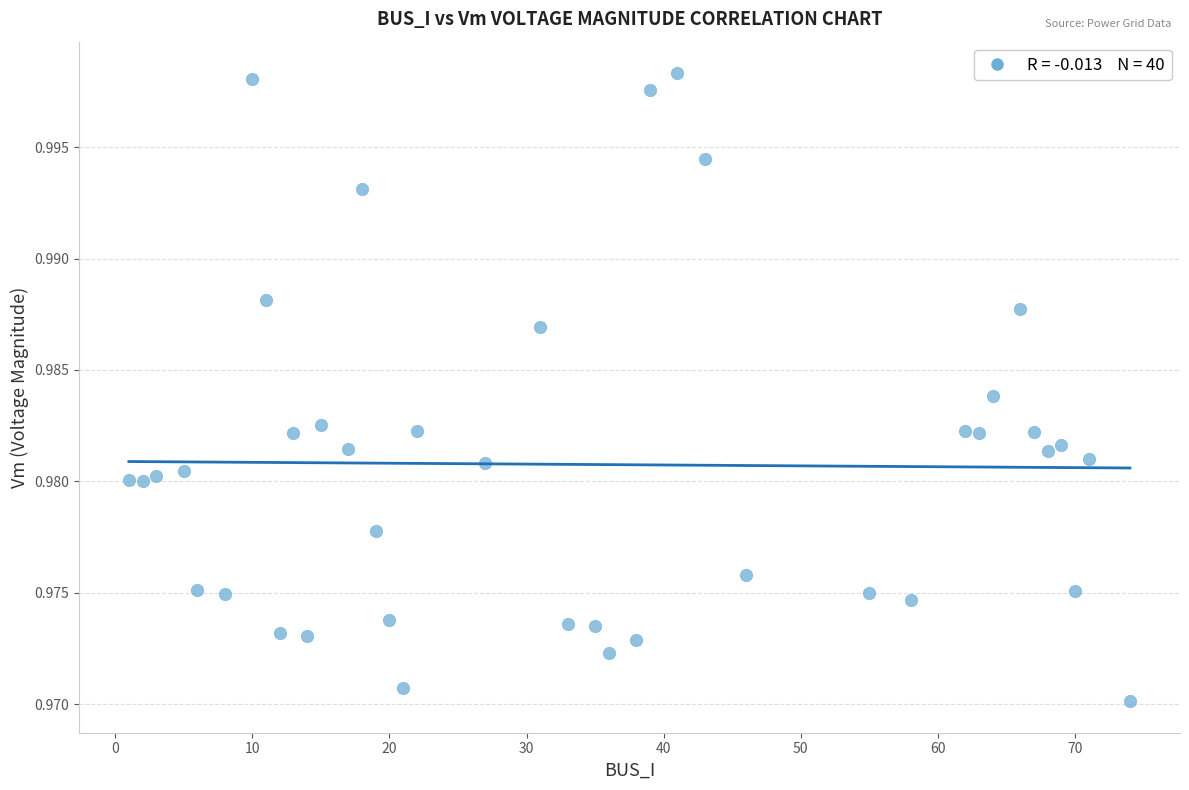

What is the range of X values (max minus min)?

73.0